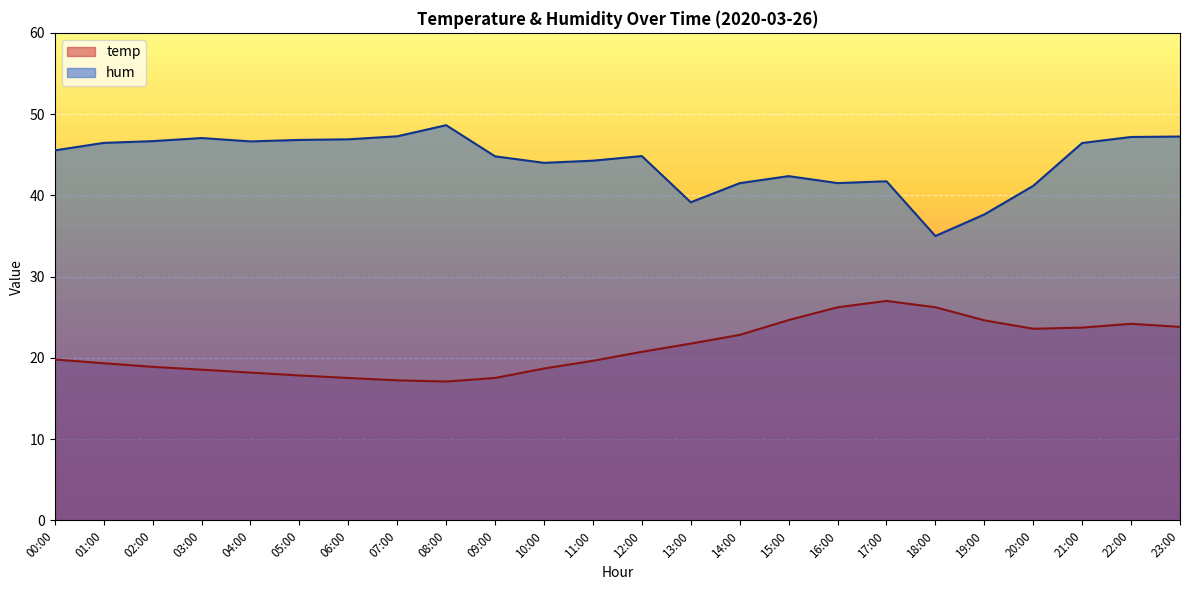

How many lines are shown in the chart?

2